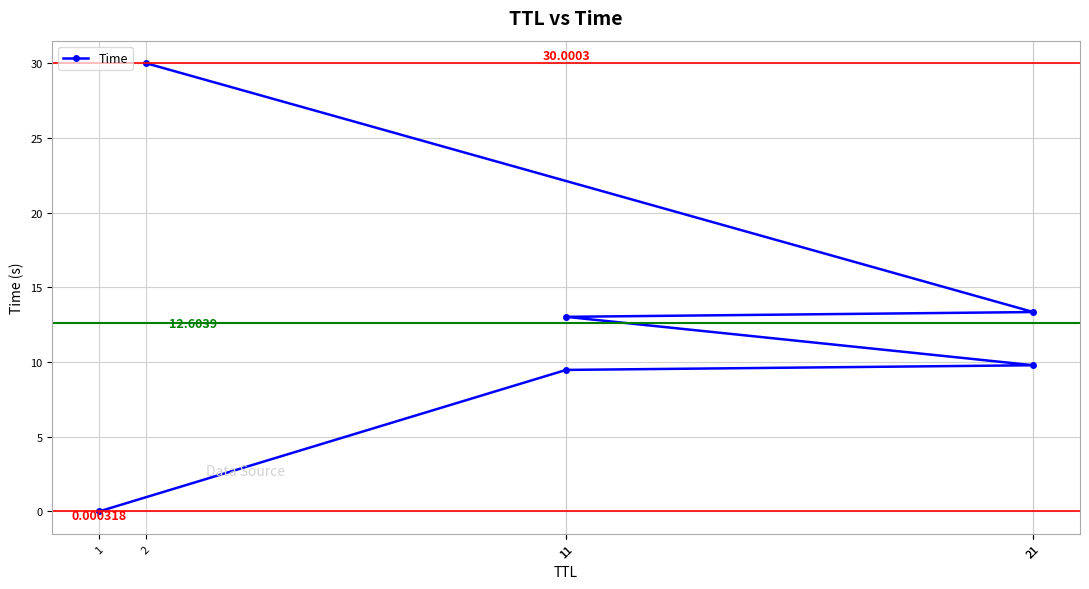

Is this an area chart (filled region under the line)?

No